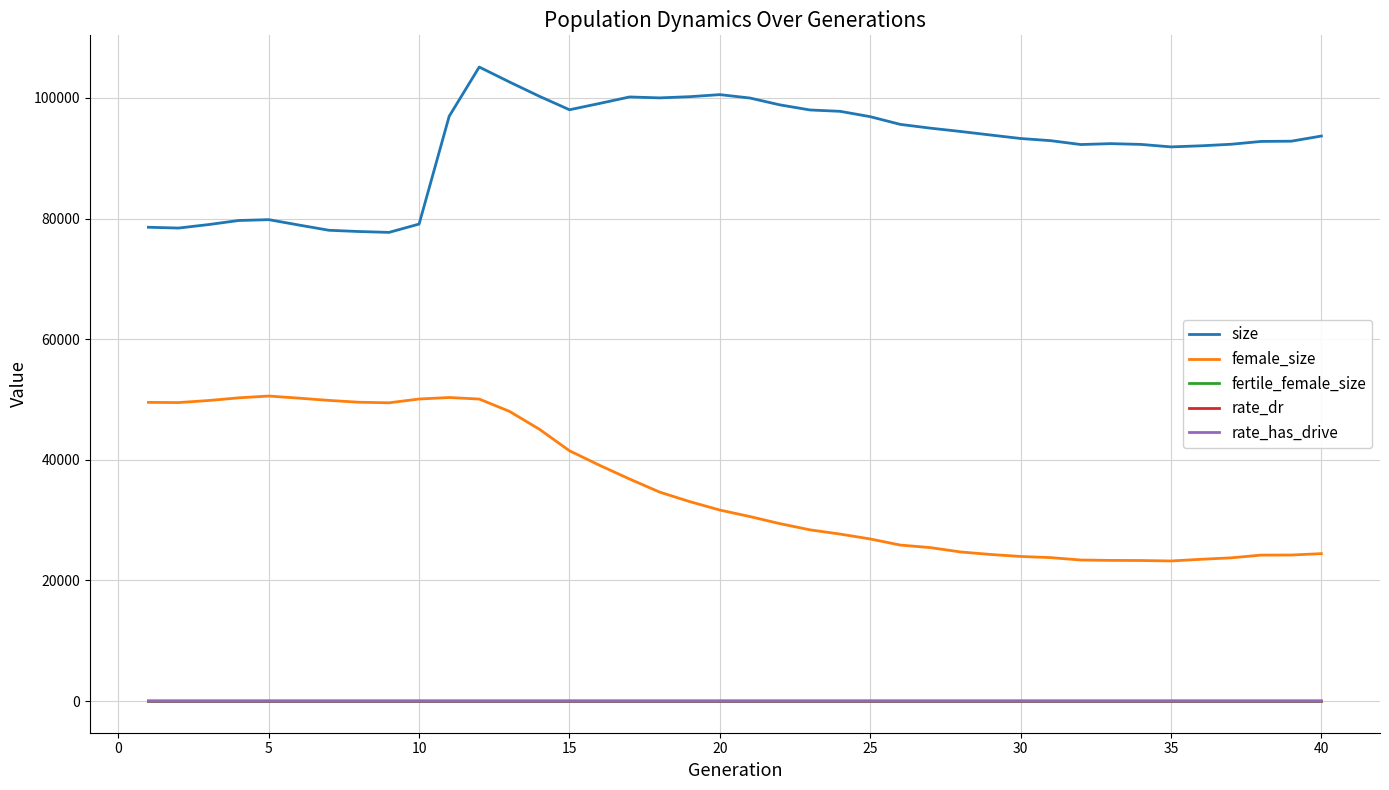

Which series has the largest total across all categories?

size